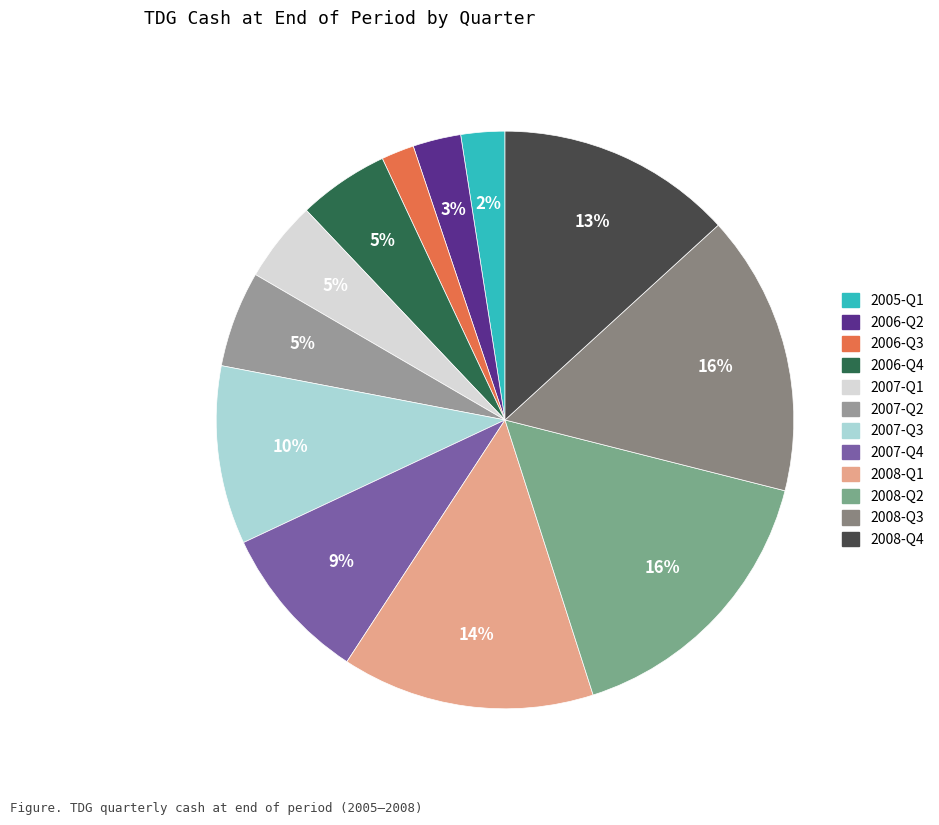

Between 2006-Q4 and 2007-Q3, which is larger?

2007-Q3